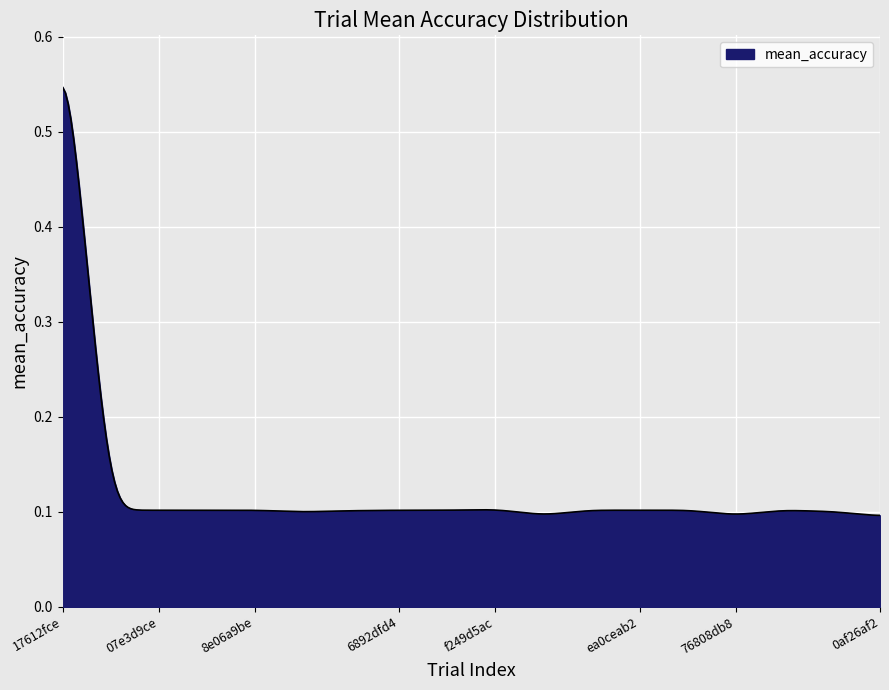

Count the number of data series in this chart.

1